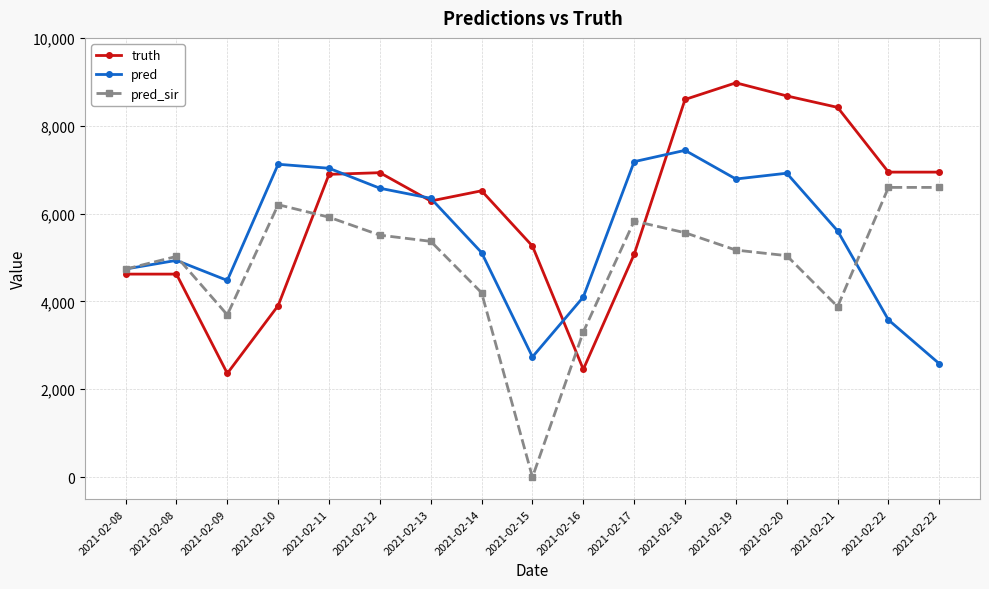

How many values in the pred_sir series are below 5169?

8